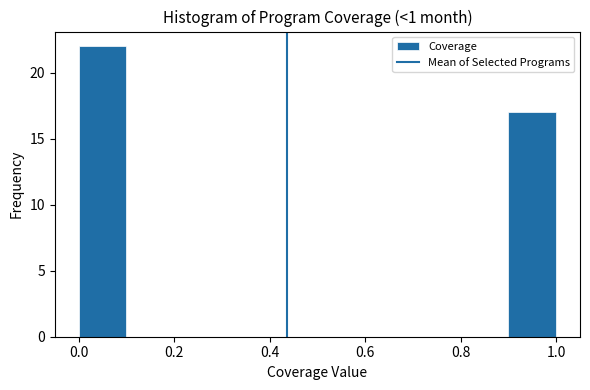

Which range on the x-axis has the tallest bar?

0.0 to 0.1